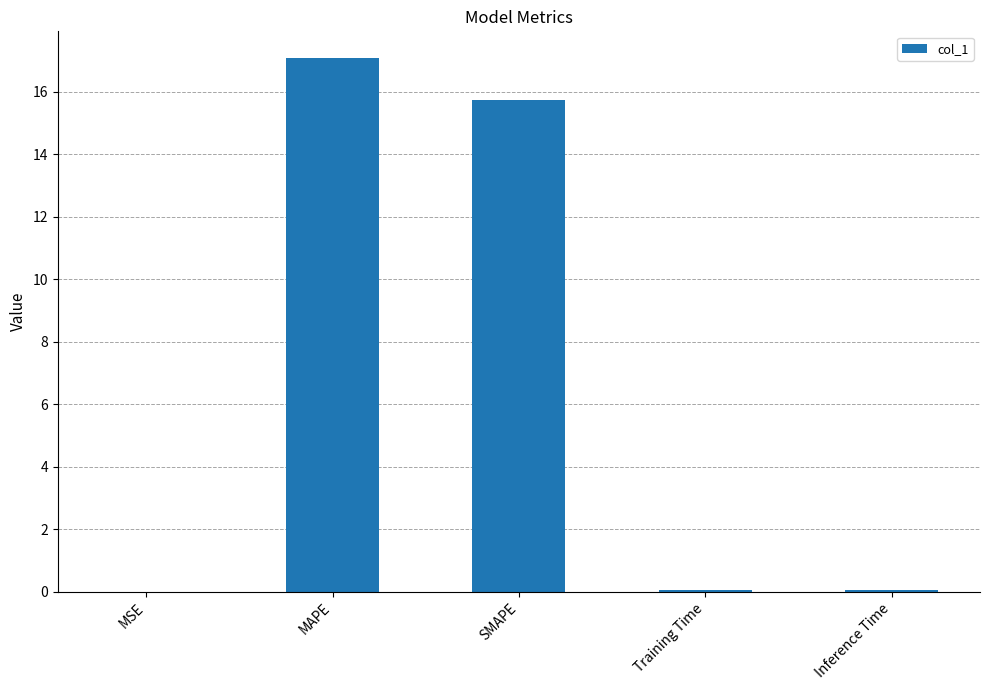

What is the sum of the values at SMAPE and MAPE?

32.8